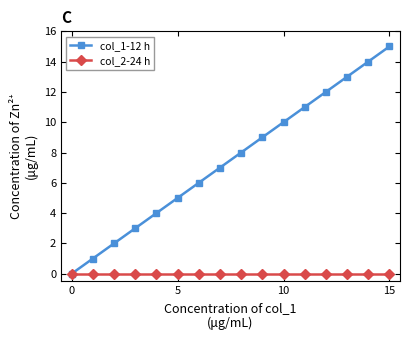

What is the average value of the col_1-12 h series?

8